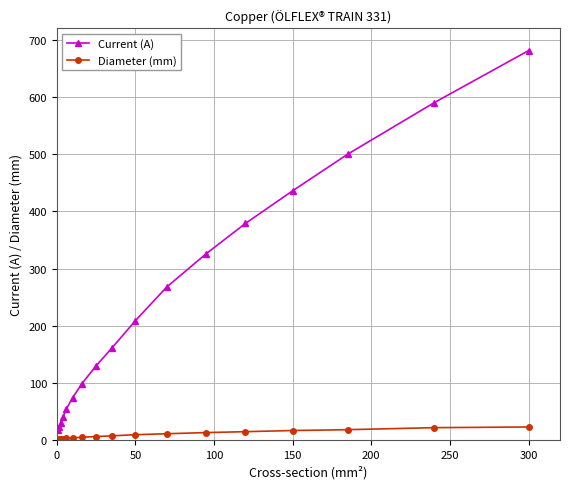

At how many categories does at least one series exceed 474?

3